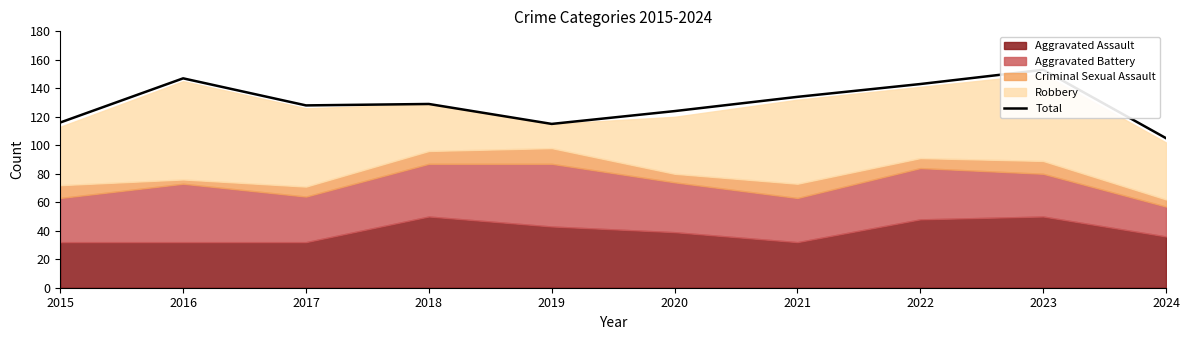

How many points are higher than both their immediate neighbors (excluding endpoints)?

3